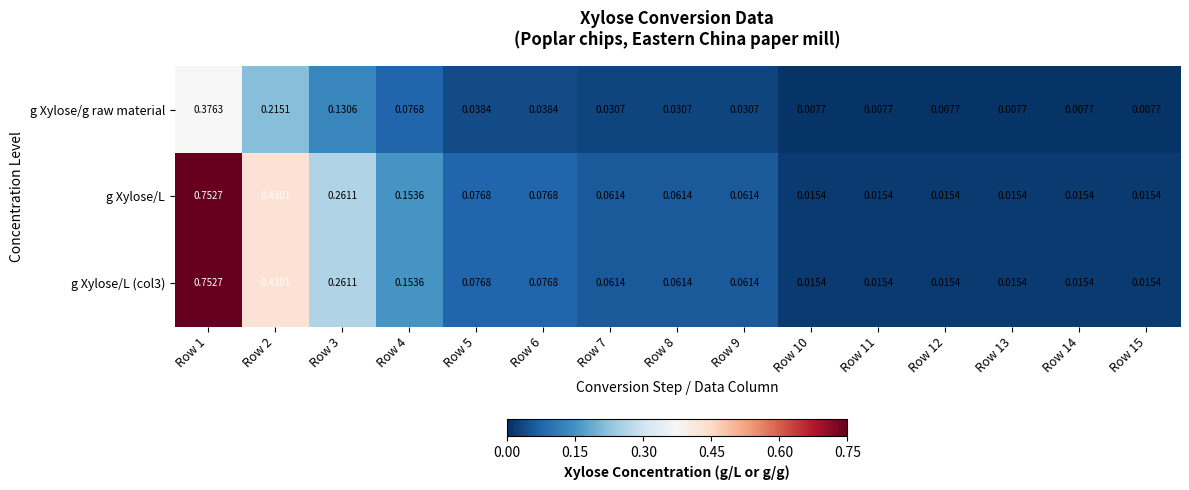

Is the value of g Xylose/g raw material at Row 2 greater than the value of g Xylose/L at Row 15?

Yes